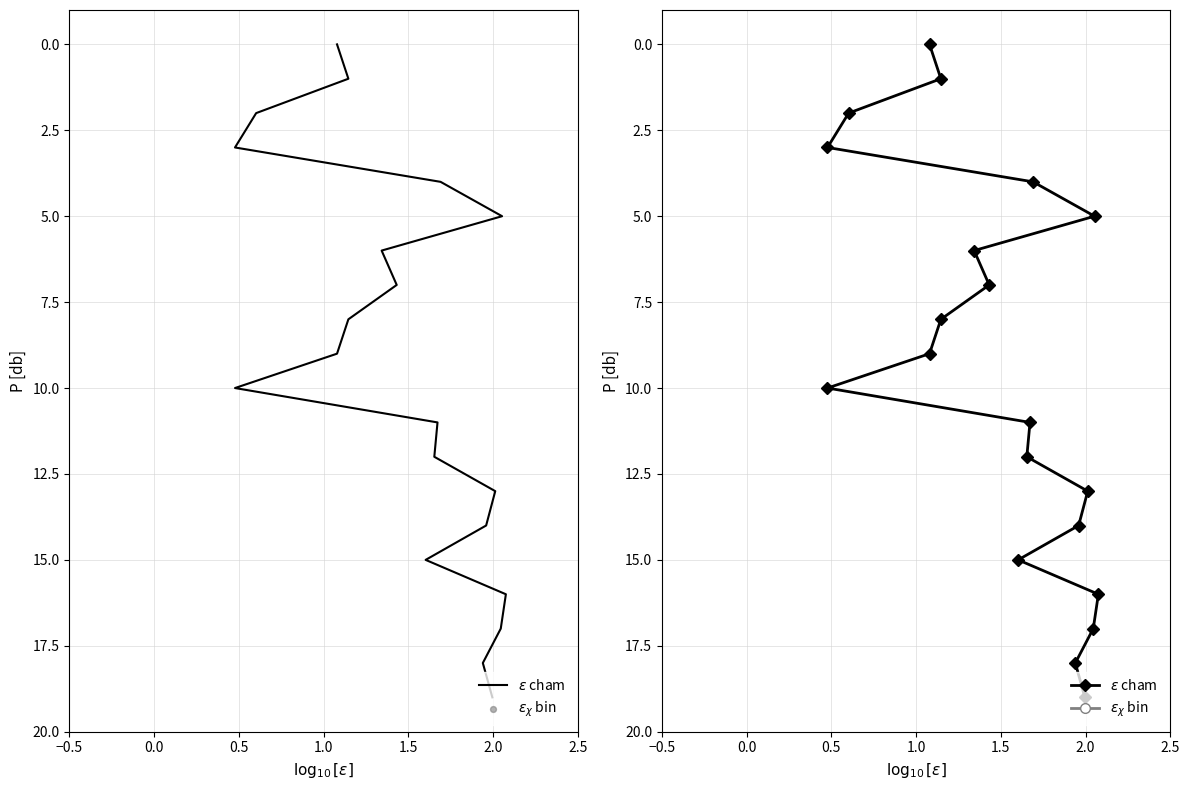

Which series reaches the minimum Y coordinate?

$\epsilon$ cham